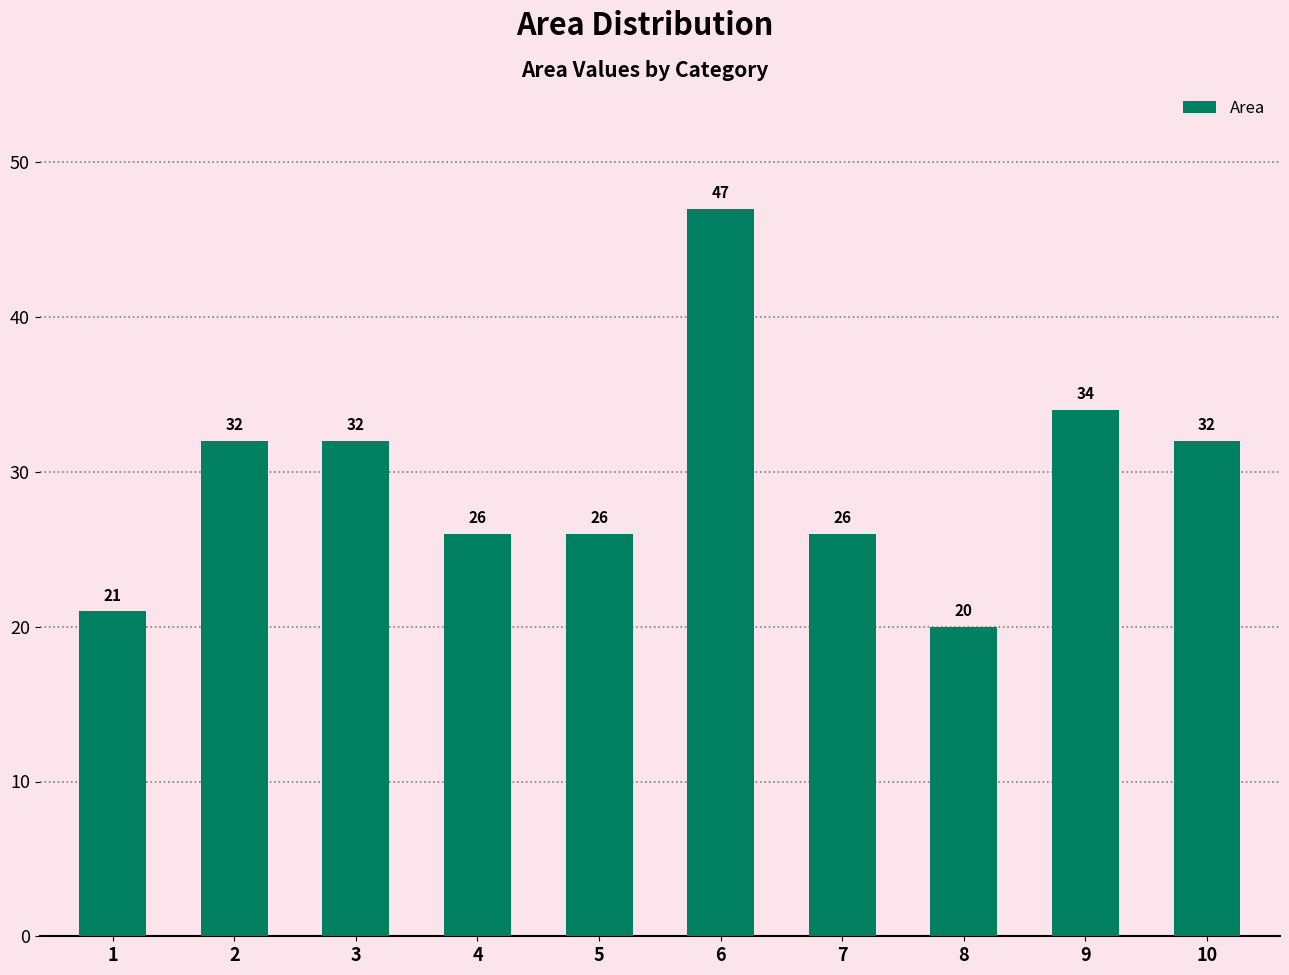

Reading left to right, extract all data points from this chart.

21	32	32	26	26	47	26	20	34	32